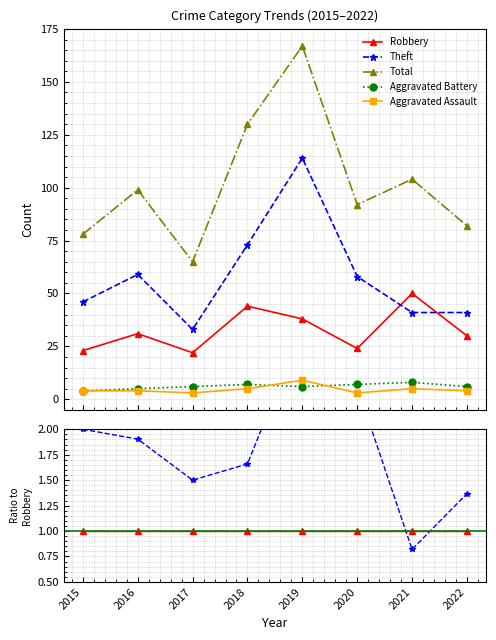

What are all the series names shown in the legend?

Robbery, Theft, Total, Aggravated Battery, Aggravated Assault